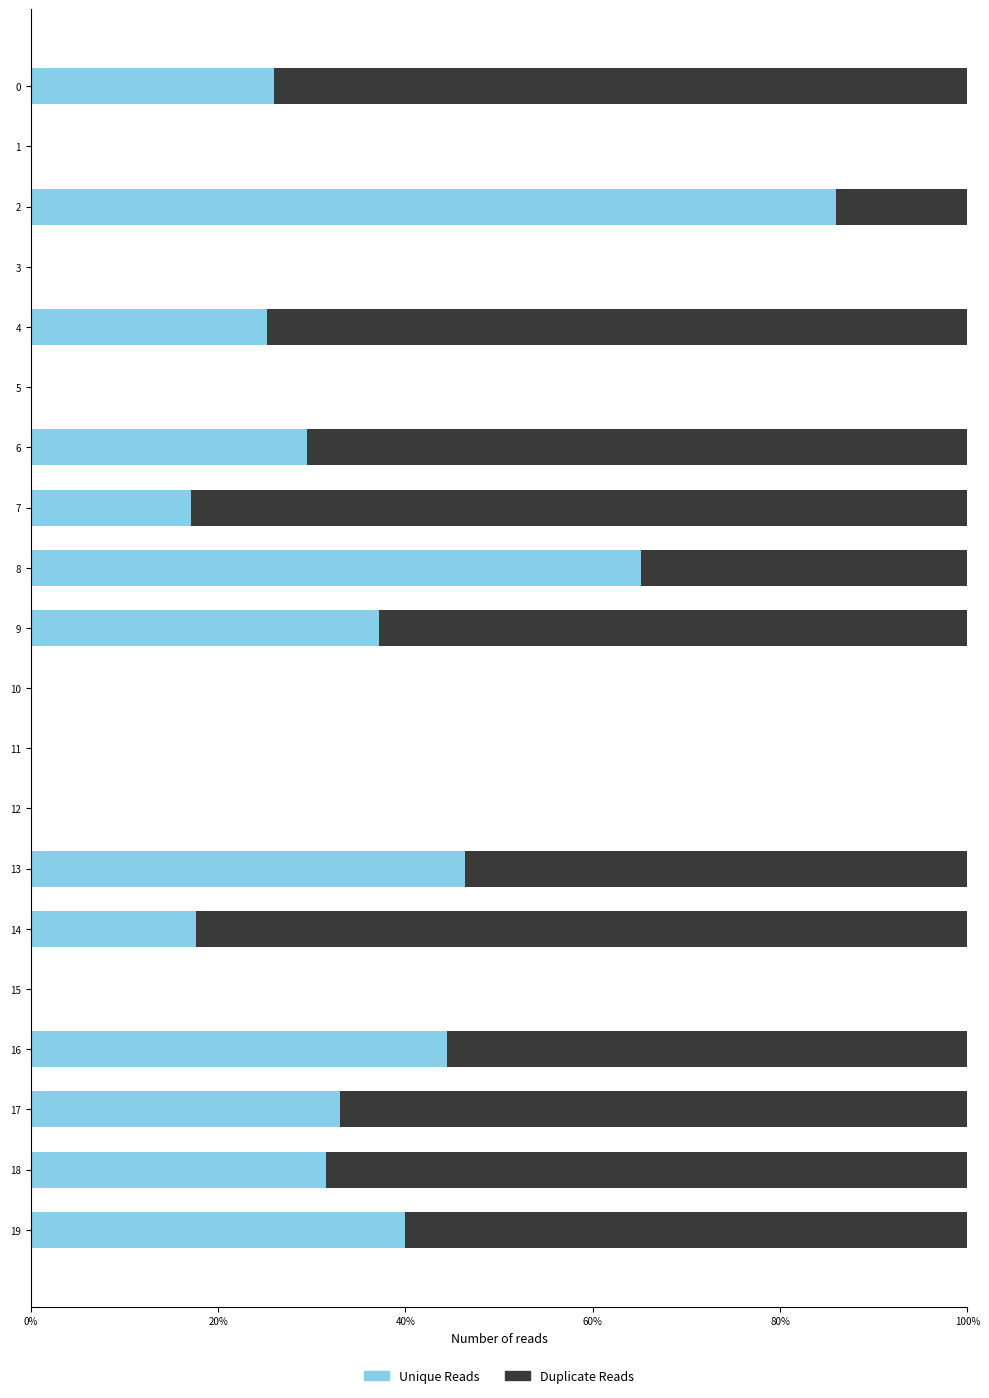

Between 14 and 19, which is larger?

19